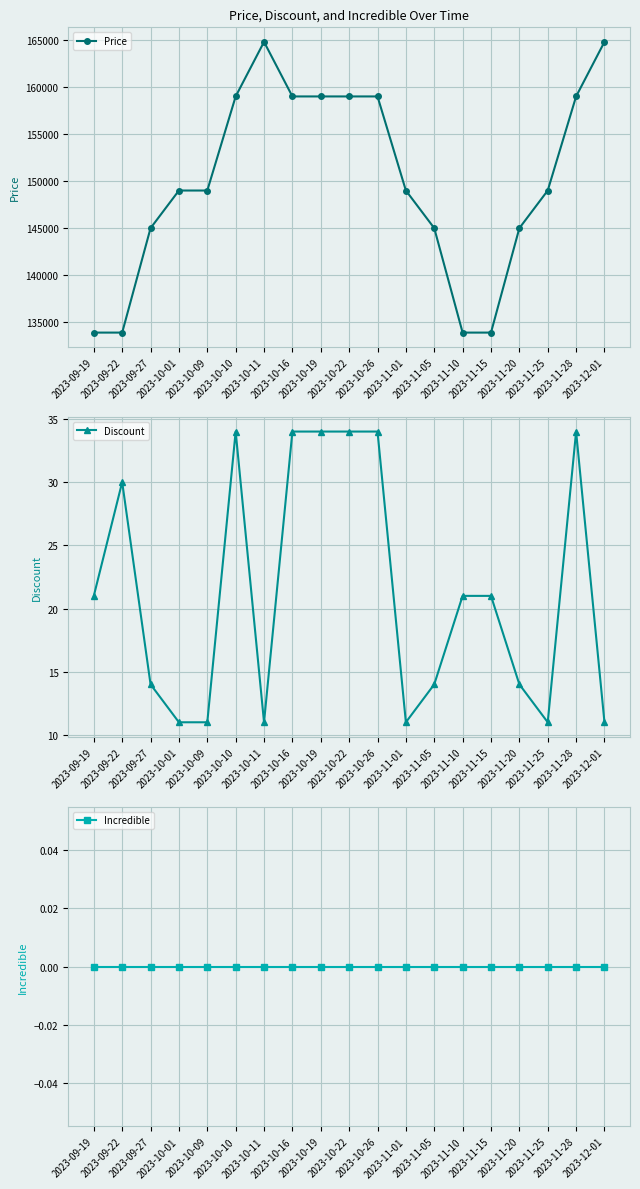

At which category does the chart reach its peak across all series?

2023-10-11